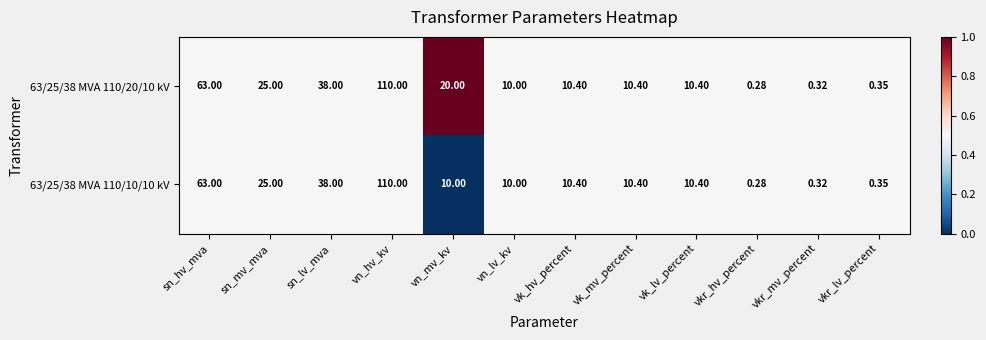

Rank the series by their average value, from highest to lowest.

63/25/38 MVA 110/20/10 kV, 63/25/38 MVA 110/10/10 kV